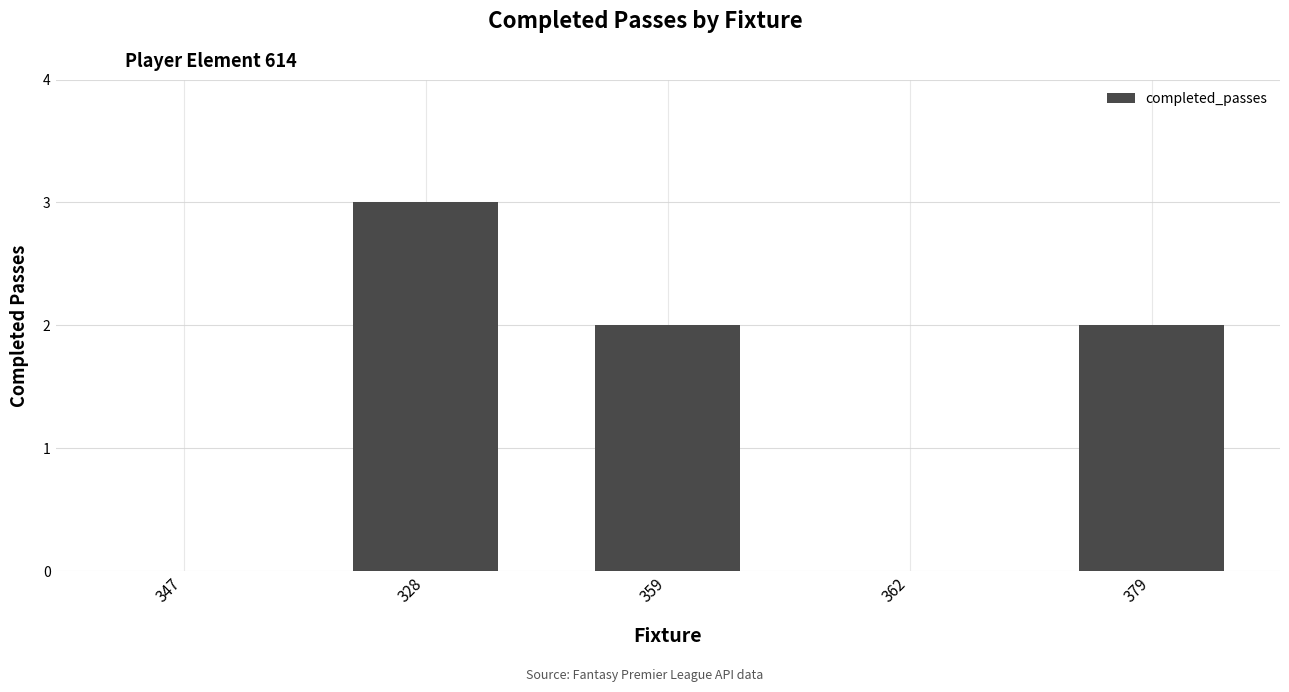

What value does the data have at 359?

2